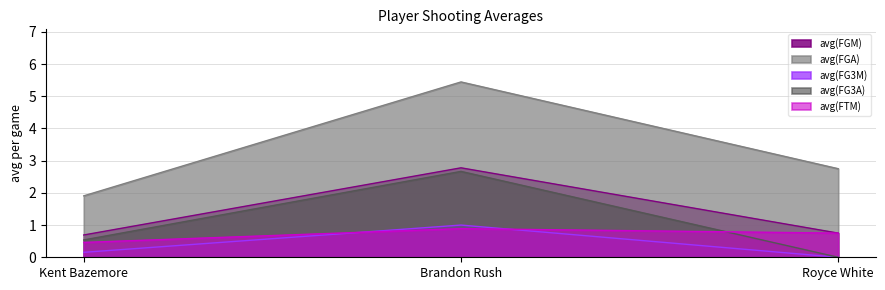

The value of avg(FGA) at Kent Bazemore is 1.9. True or false?

True